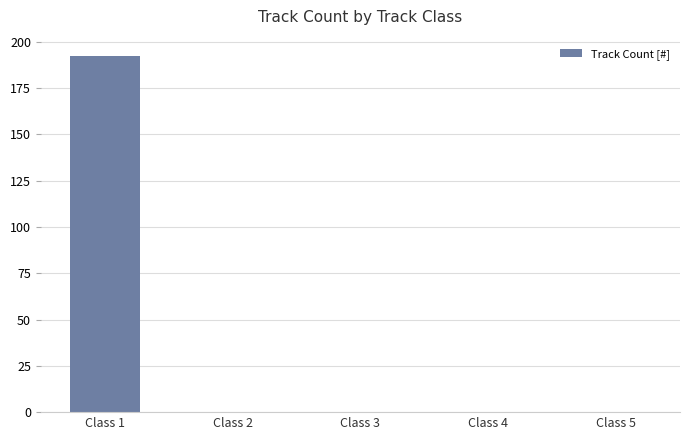

The value at Class 4 is 0. True or false?

True